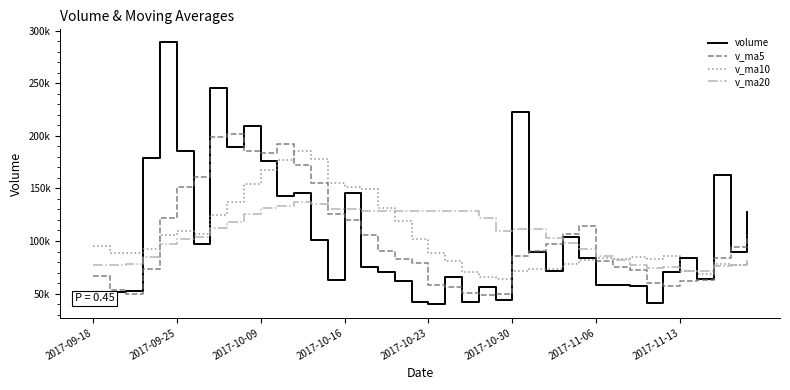

What is the greatest value displayed?

288767.3